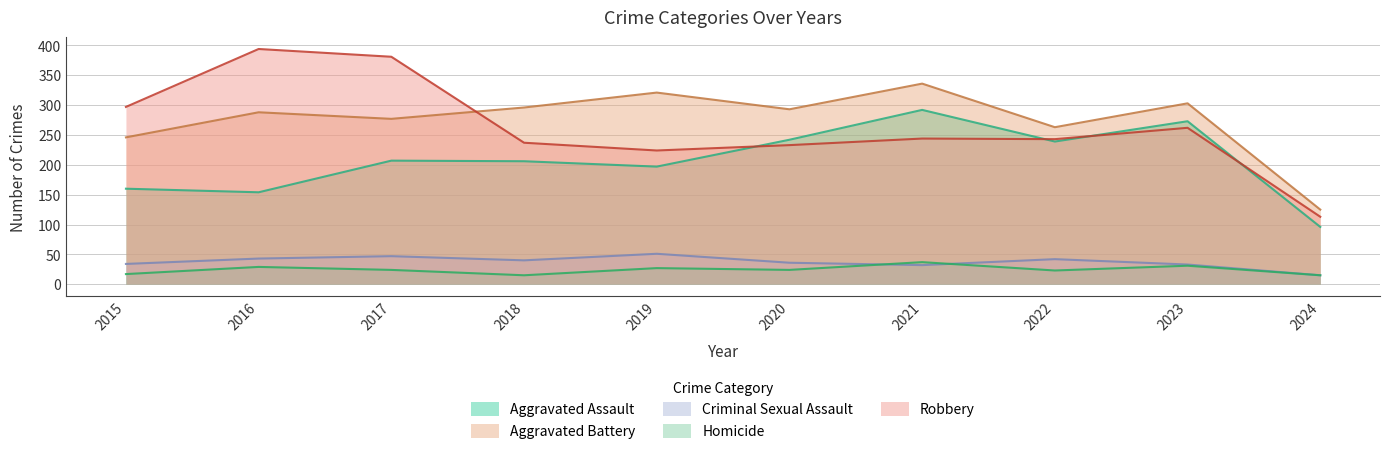

True or false: Homicide has a value of 27 at 2019.

True